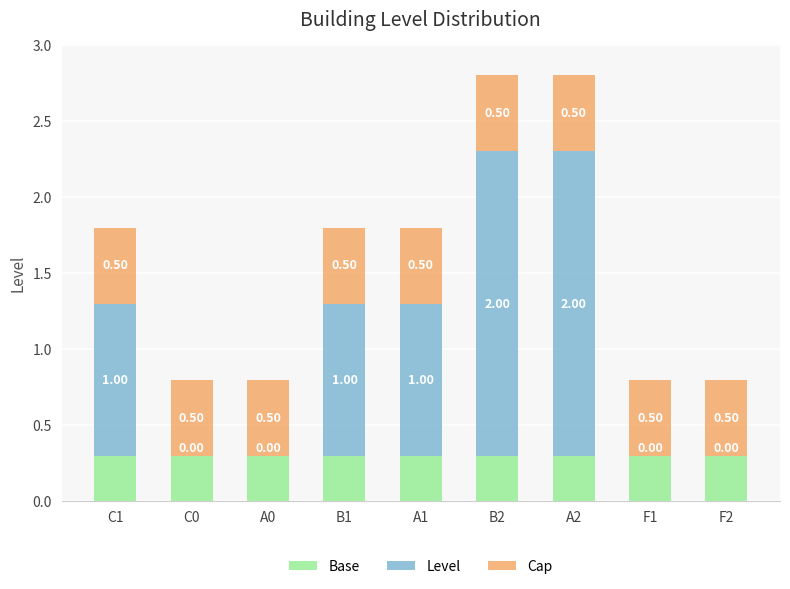

What value does the Base series have at F1?

0.3